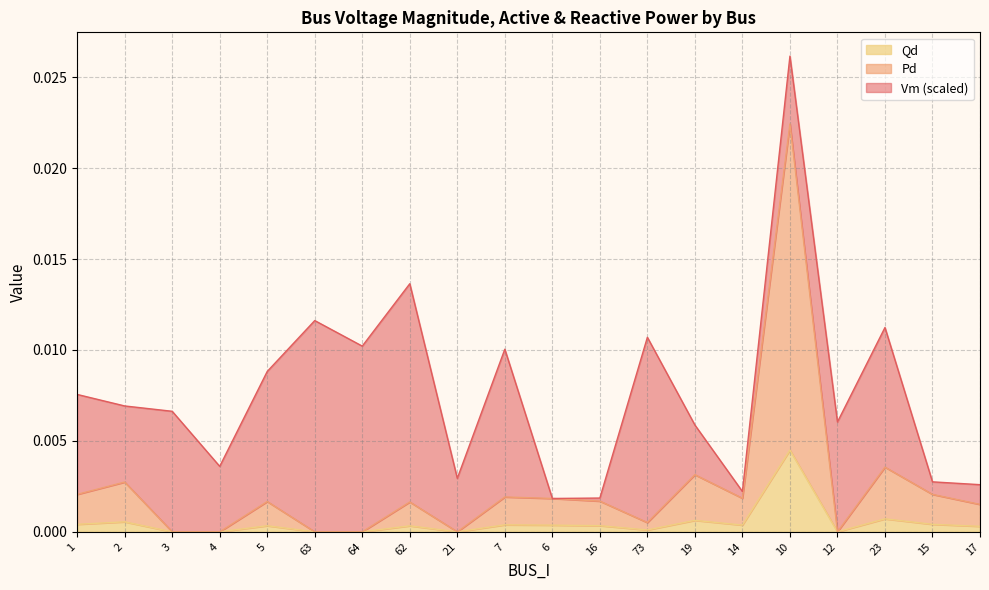

How many lines are shown in the chart?

3